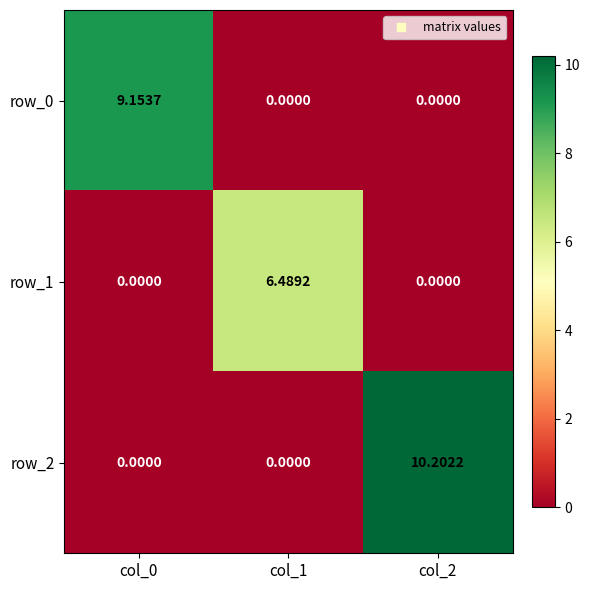

Is the value of row_1 at col_1 greater than the value of row_0 at col_2?

Yes